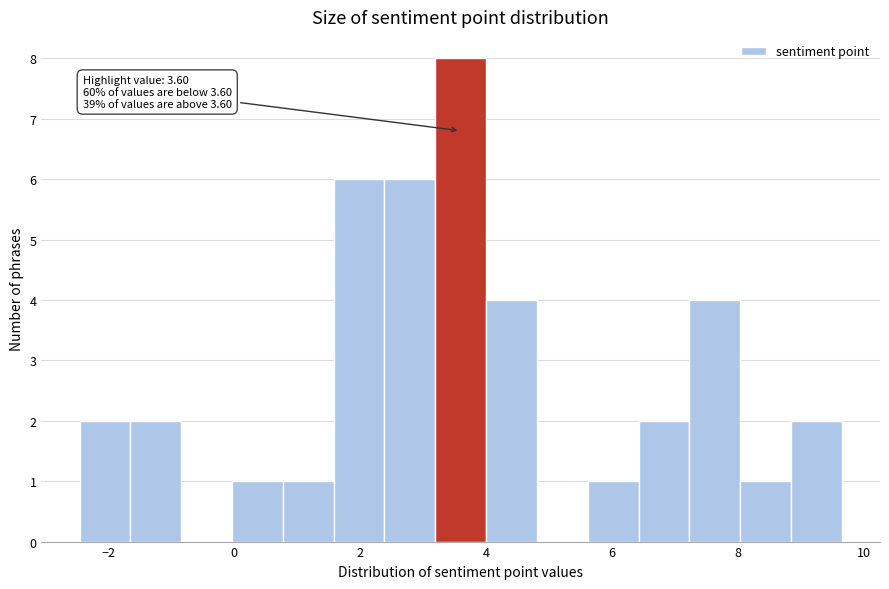

Which range on the x-axis has the tallest bar?

3.2 to 4.0